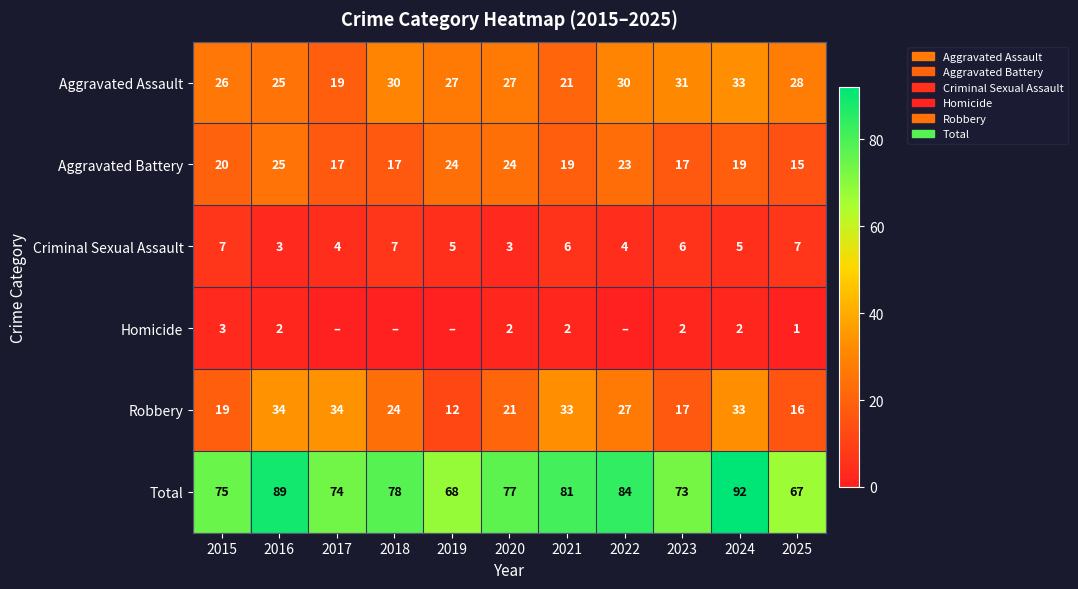

Which series changed the most between 2024 and 2025?

Total